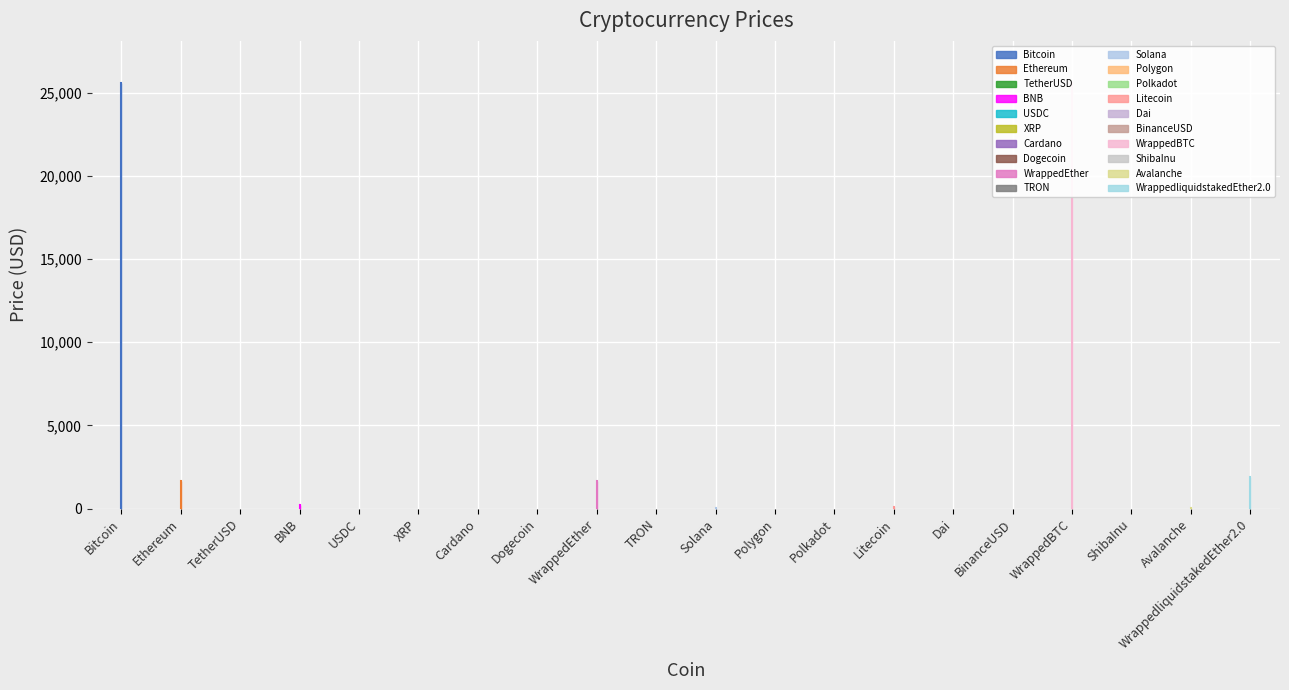

What is the value of the 19th point from the left?

11.4